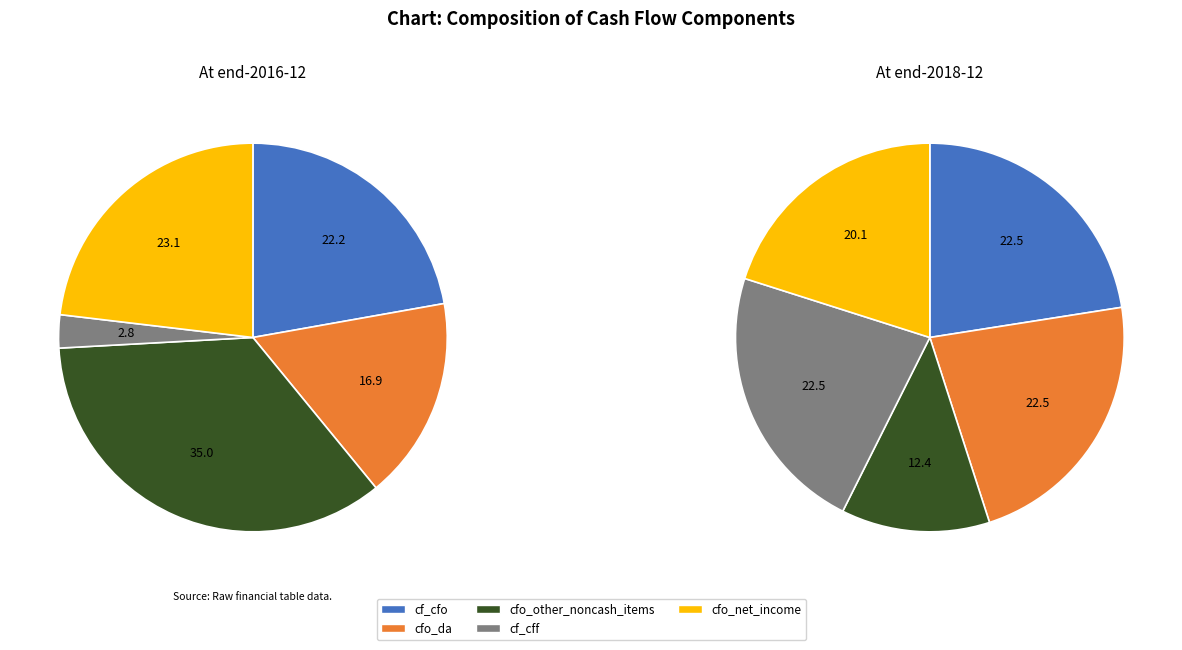

Which slice is the largest?

cf_cfo